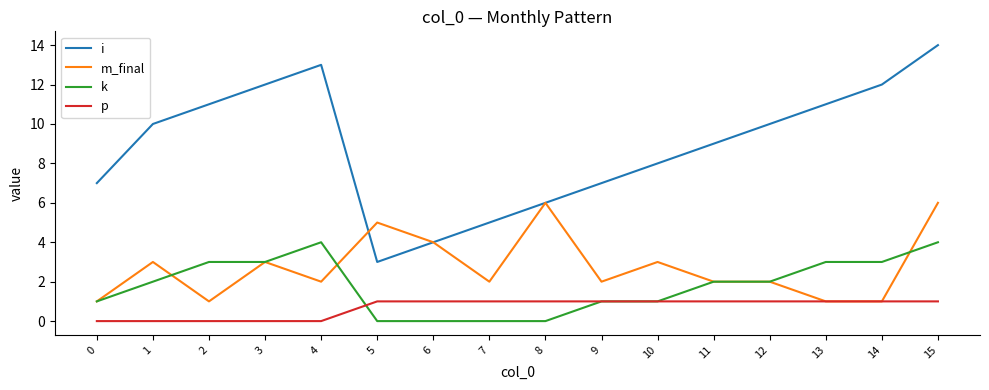

Is this an area chart (filled region under the line)?

No